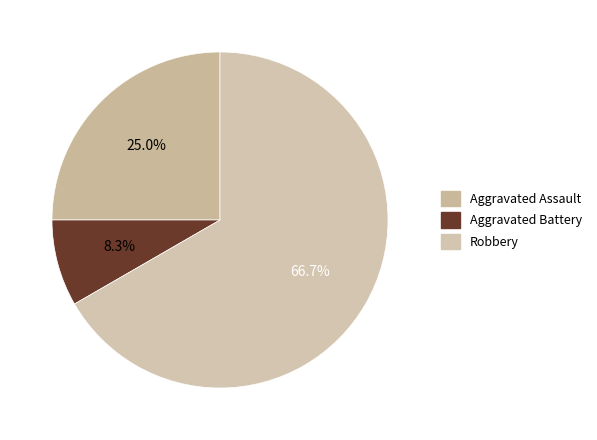

True or false: Robbery accounts for 67% of the total.

True